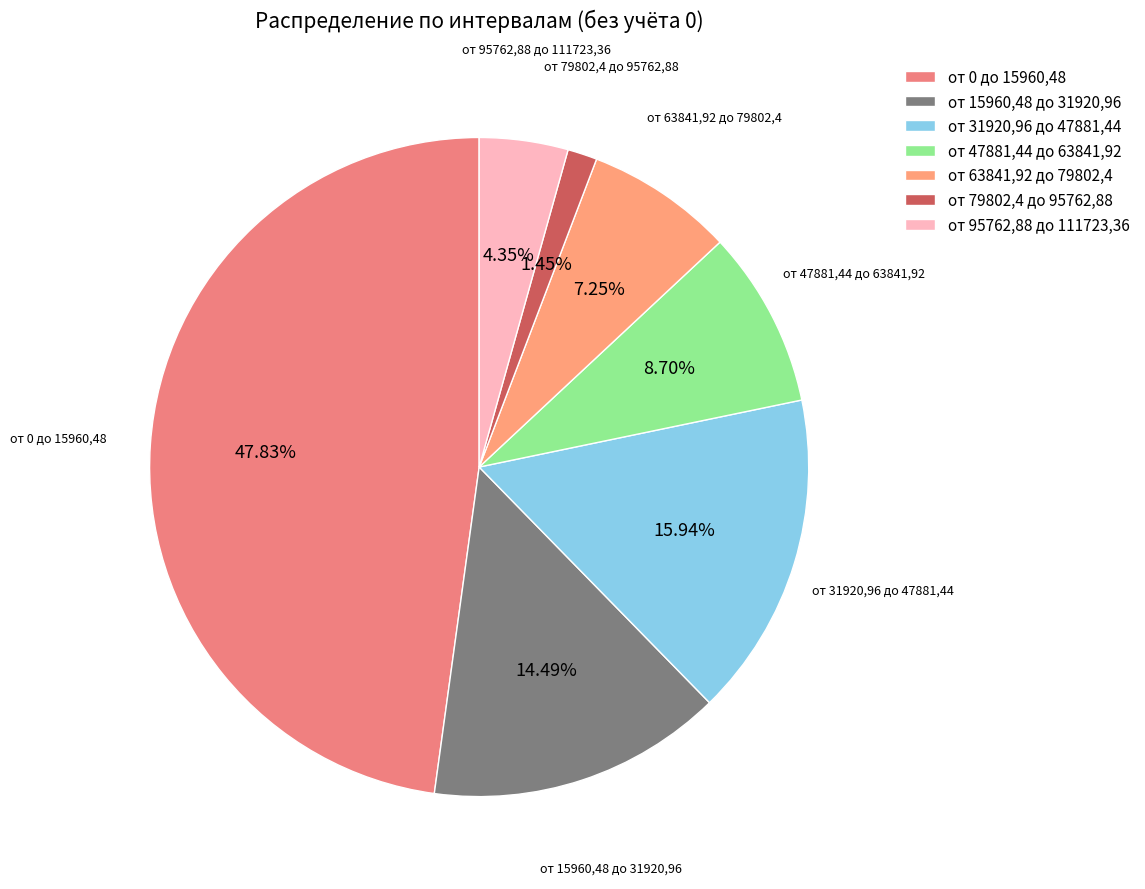

Approximately how many times larger is the value at от 15960,48 до 31920,96 compared to от 0 до 15960,48?

0.3